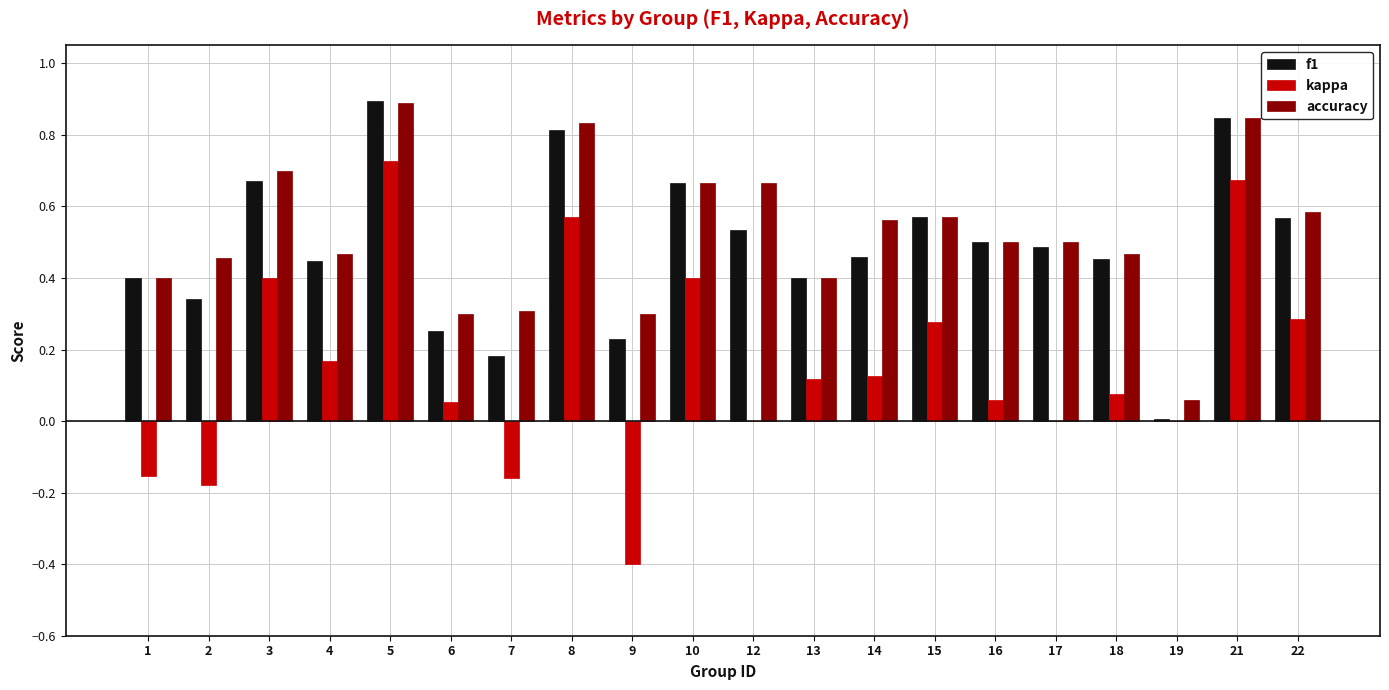

Between 2 and 10, which series saw the biggest shift?

kappa